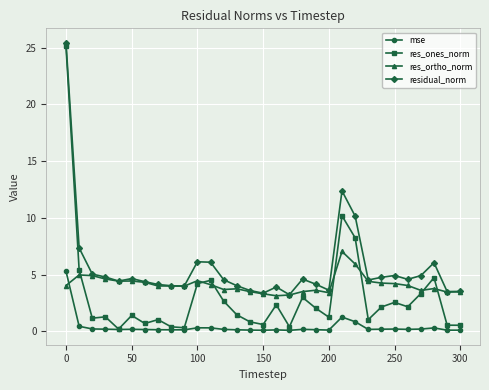

What is the value of the mse point at the 23rd from the left?

0.8